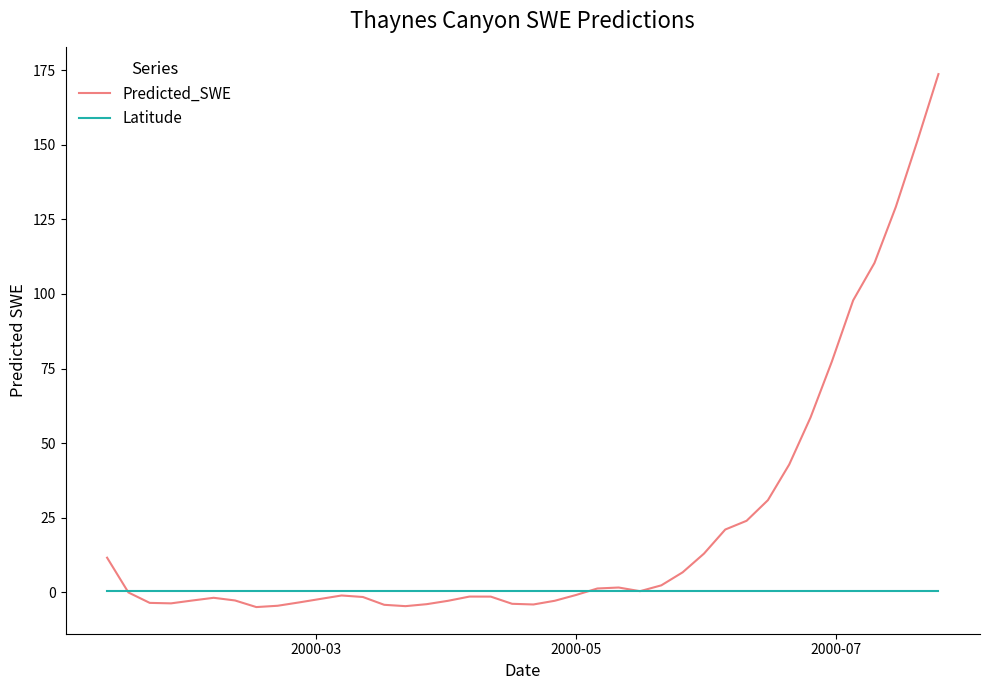

Which series has the largest total across all categories?

Predicted_SWE